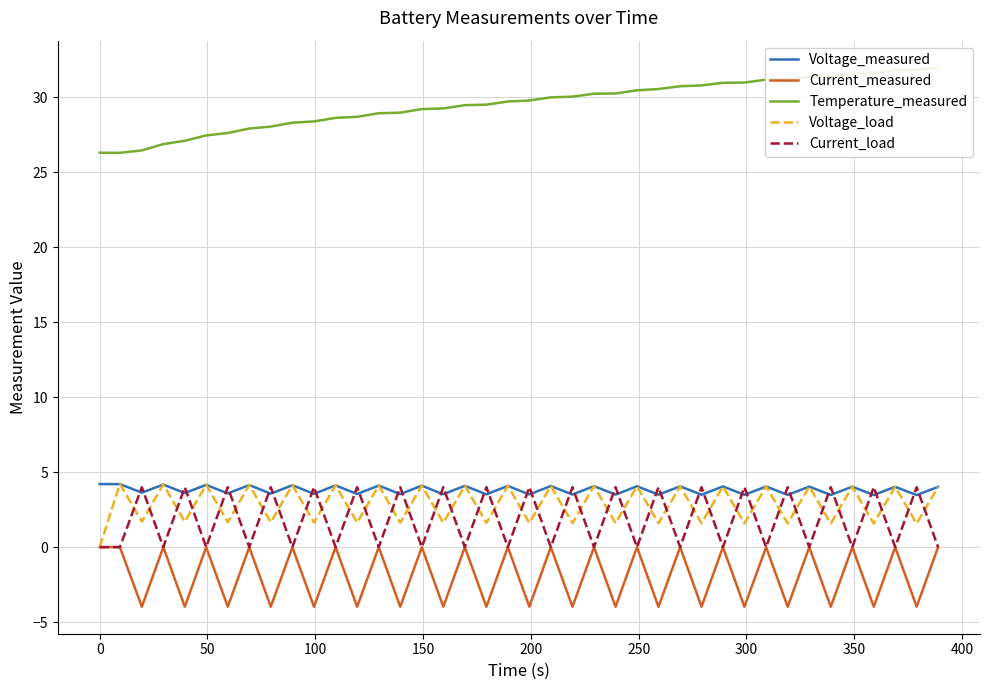

What position from the right is 400?

31